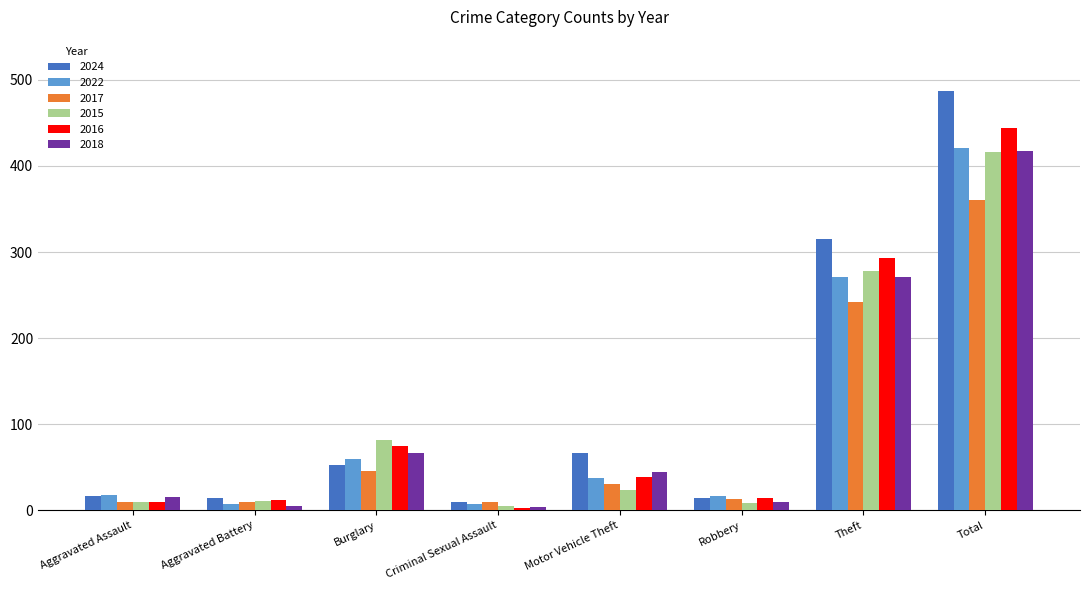

The 2015 series shows 35 at Burglary. True or false?

False